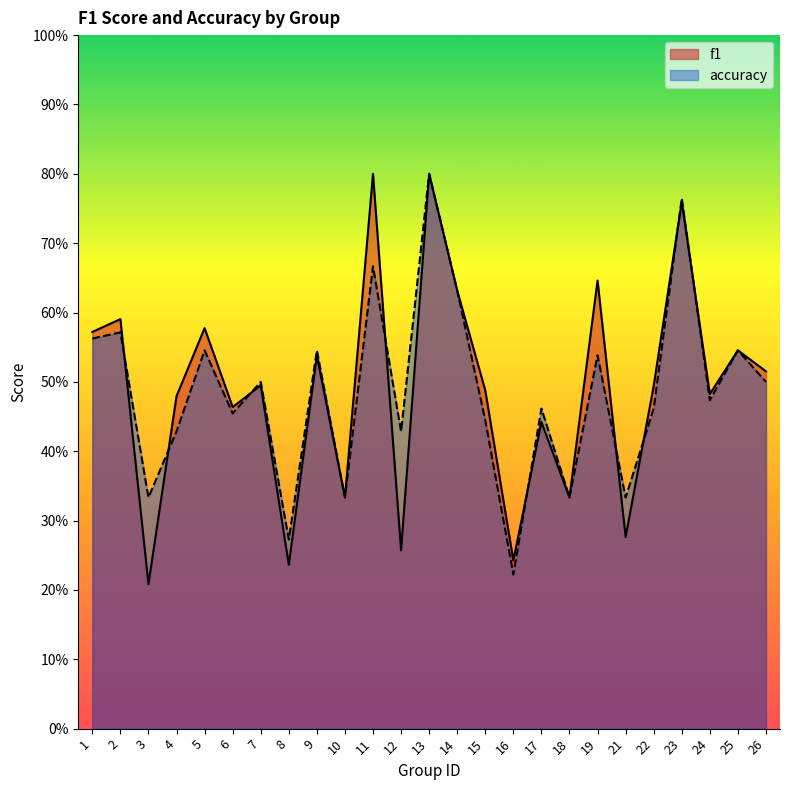

What is the sum of all f1 values?

12.2